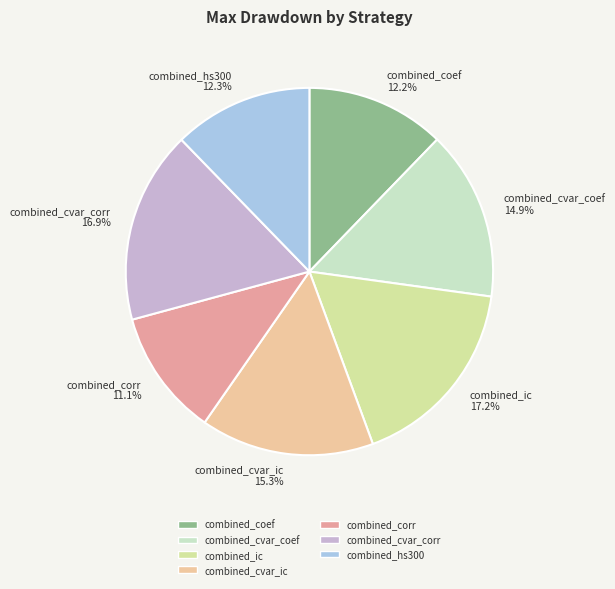

Do combined_cvar_corr and combined_corr together represent more than half of the pie?

No